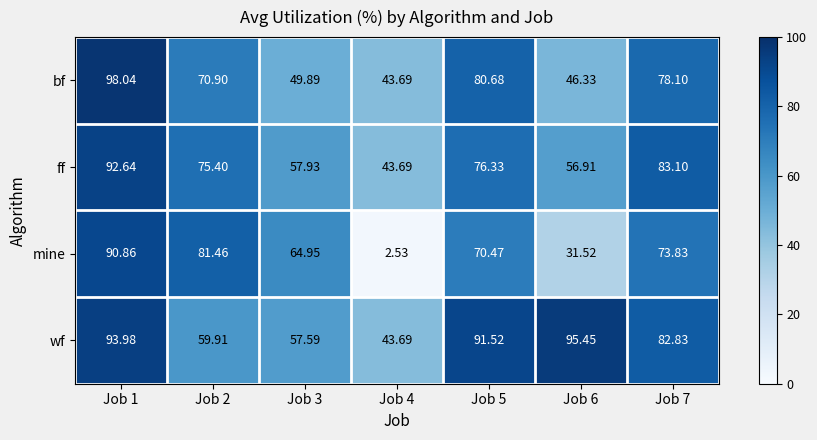

Which series has the largest range (max minus min)?

mine